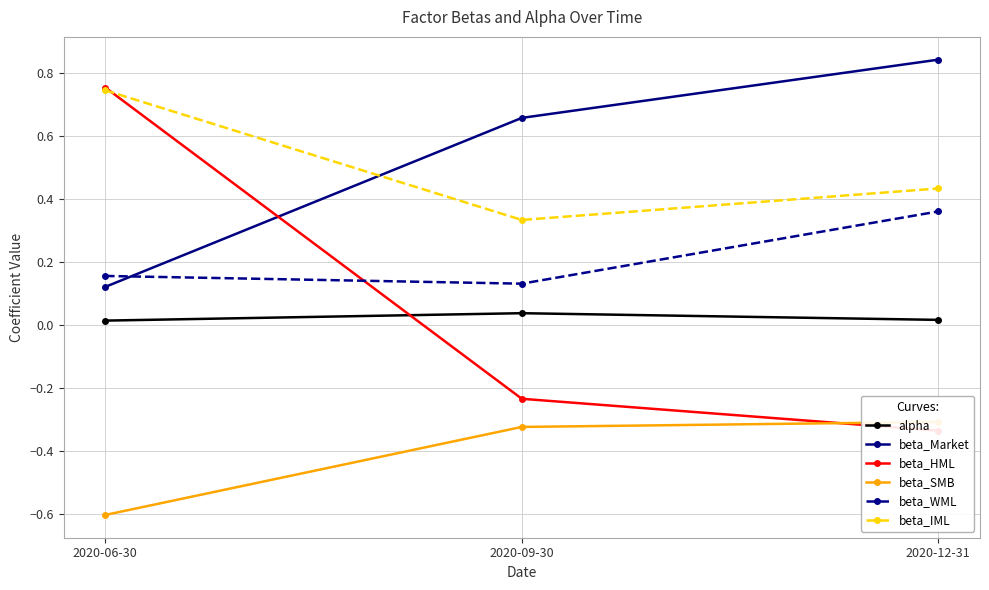

What is the label of the 1st point from the right?

2020-12-31